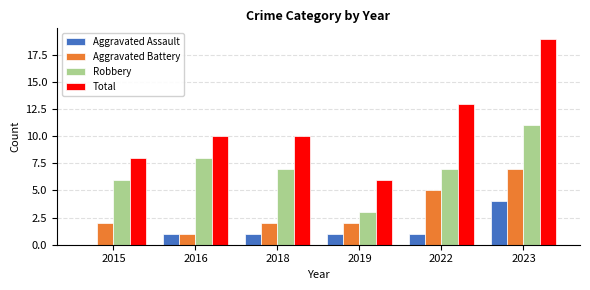

Where is Total nearest to the value 12?

2022